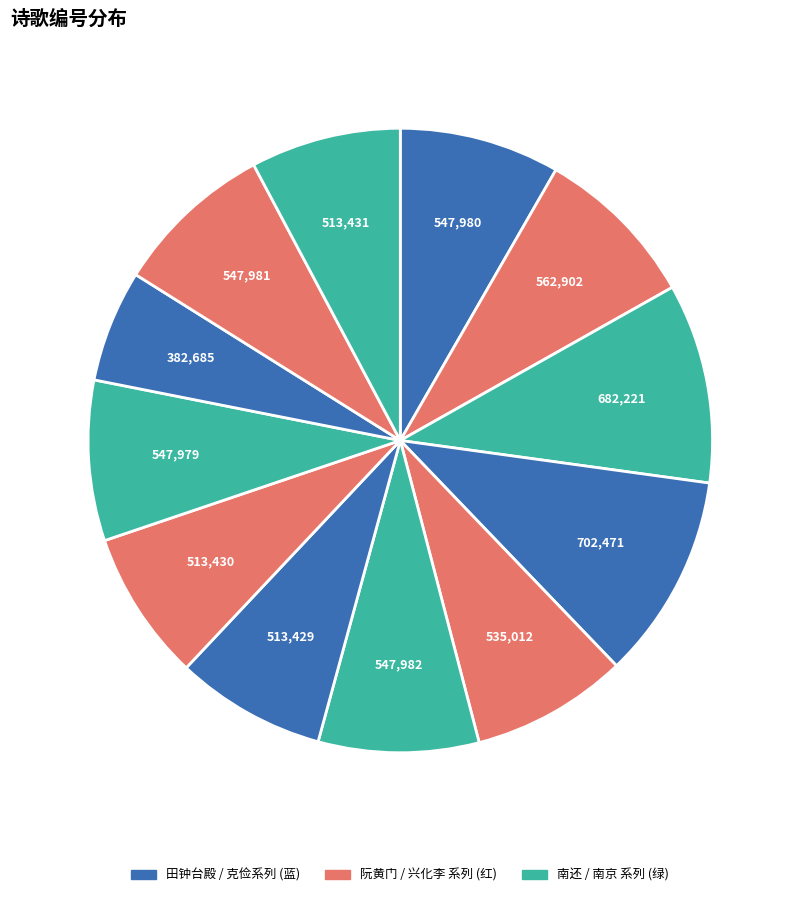

How many segments does this pie chart have?

12